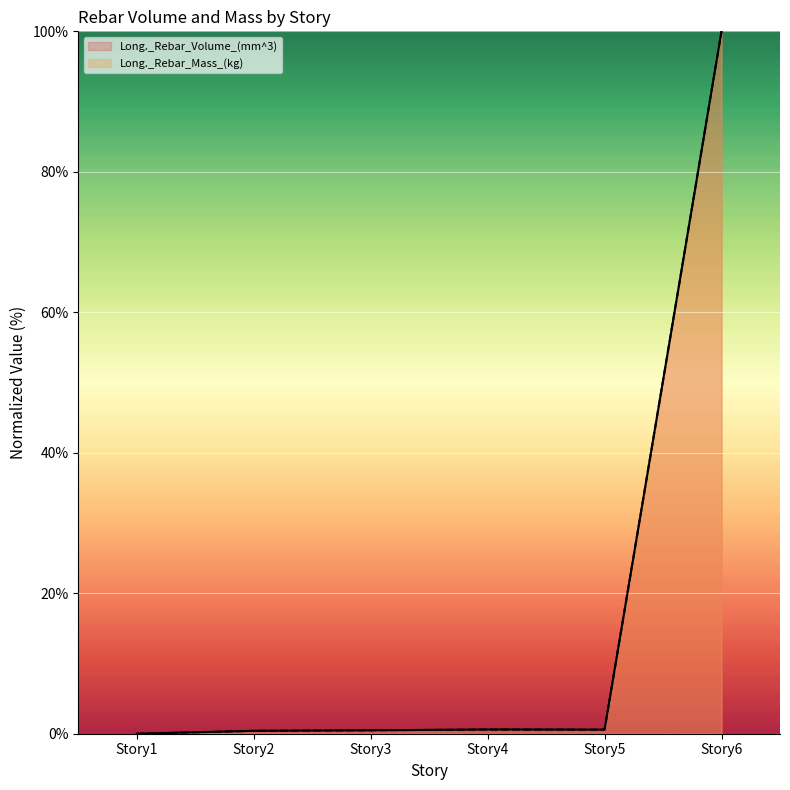

The value of Long._Rebar_Volume_(mm^3) at Story6 is 144.8. True or false?

False